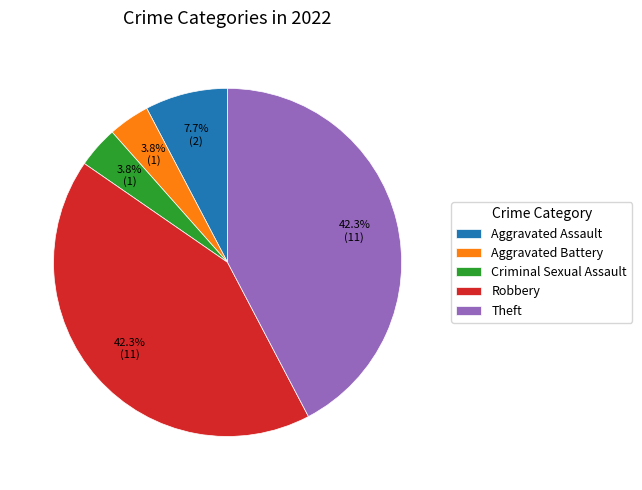

Does Aggravated Battery represent more than half of the total?

No